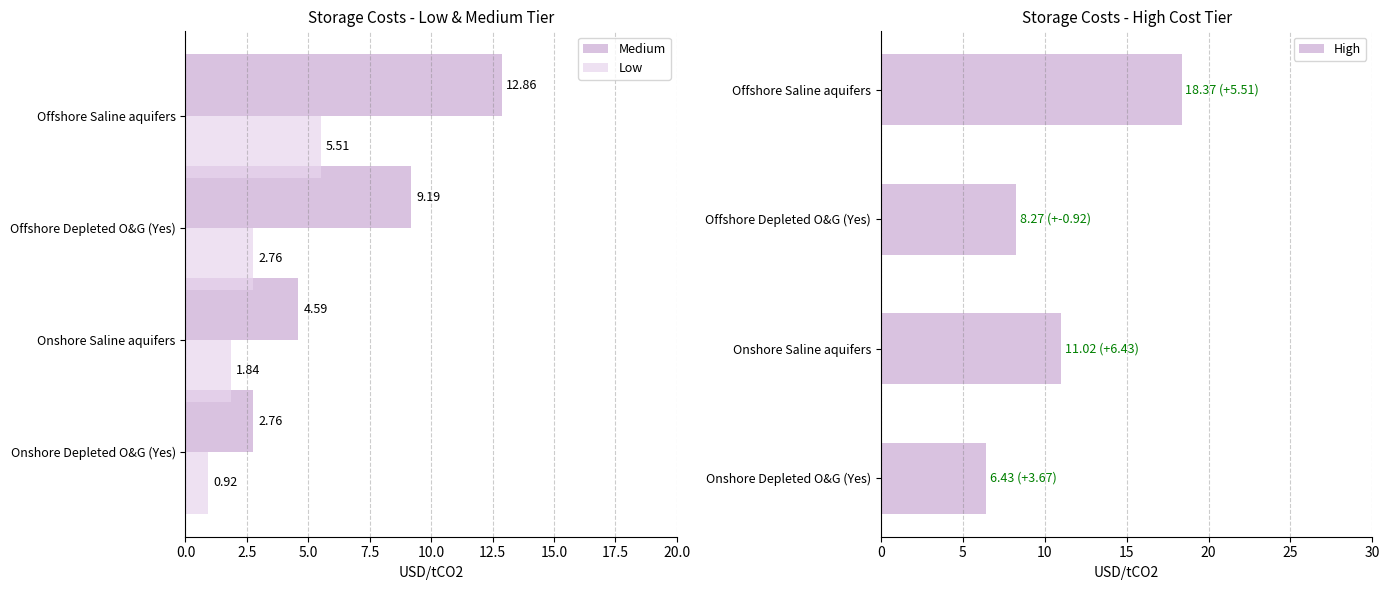

At which label is Low closest to 3?

Offshore Depleted O&G (Yes)